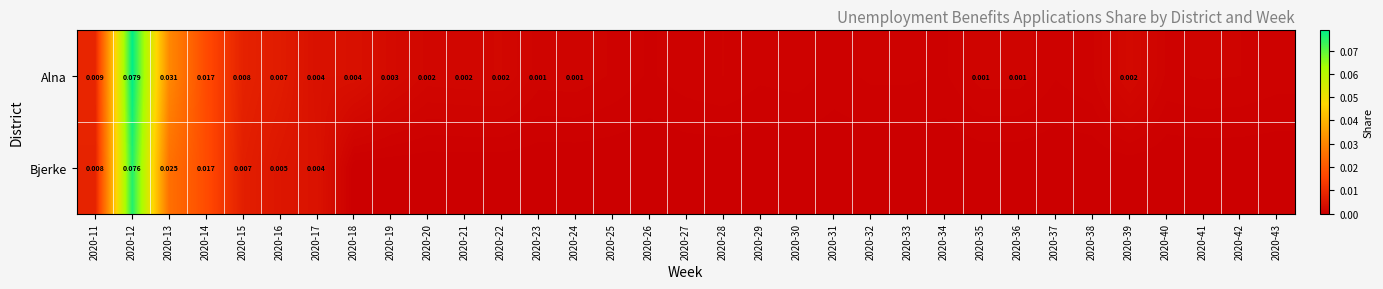

Rank the series at 2020-16 from highest to lowest value.

Alna, Bjerke